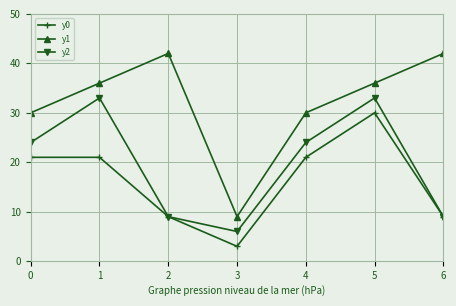

True or false: y0 and y1 cross at least once.

False